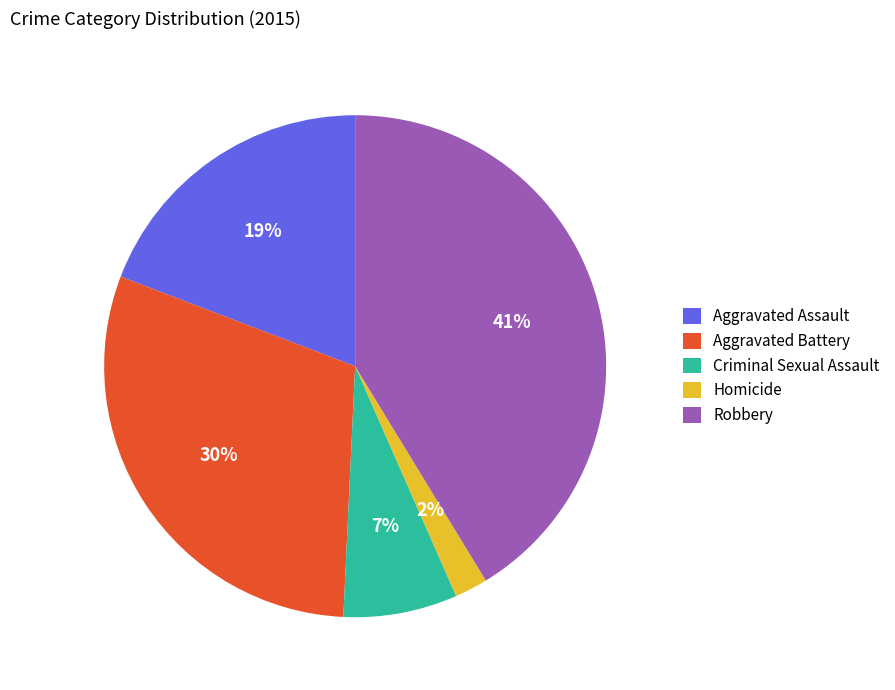

Rank the categories by value from lowest to highest.

Homicide, Criminal Sexual Assault, Aggravated Assault, Aggravated Battery, Robbery